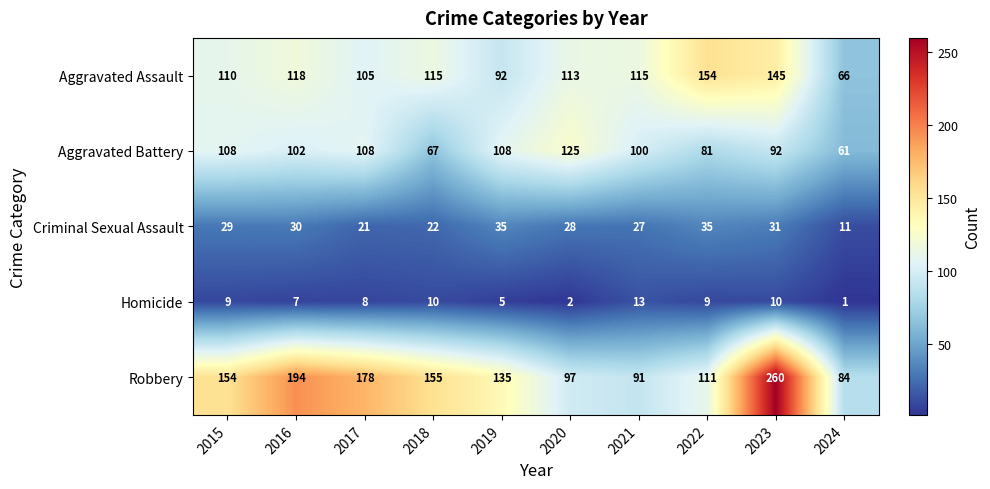

True or false: Robbery has a value of 65 at 2022.

False